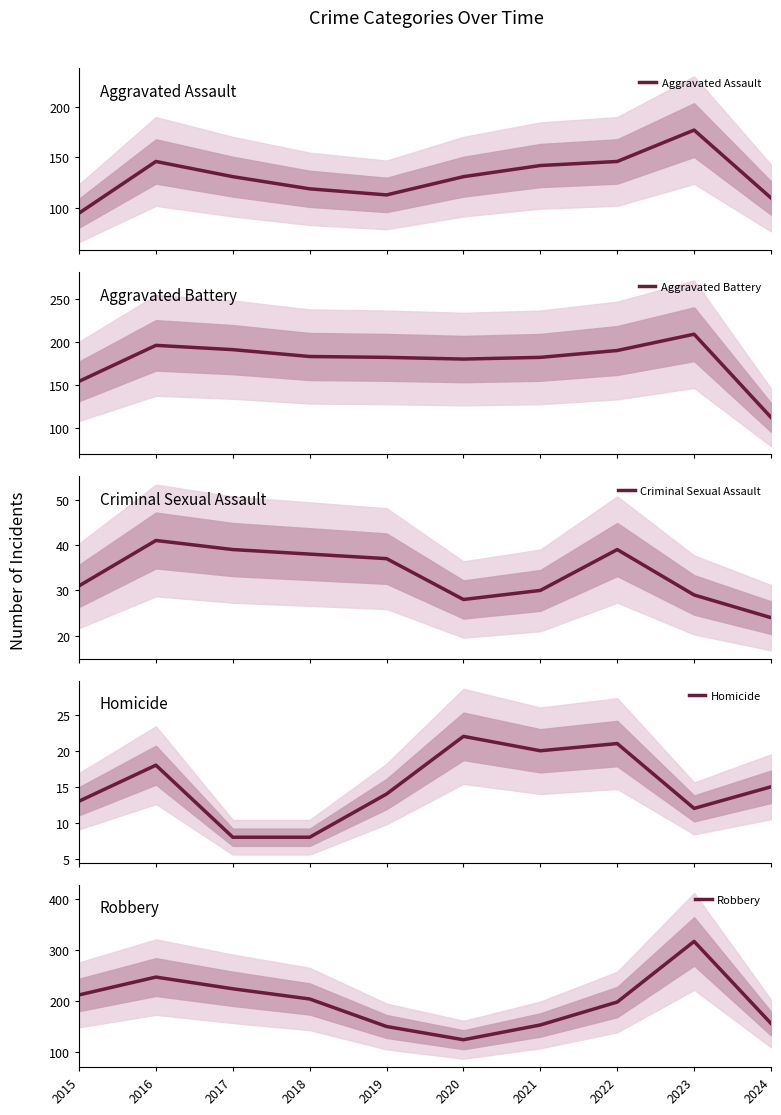

True or false: Robbery and Homicide cross at least once.

False